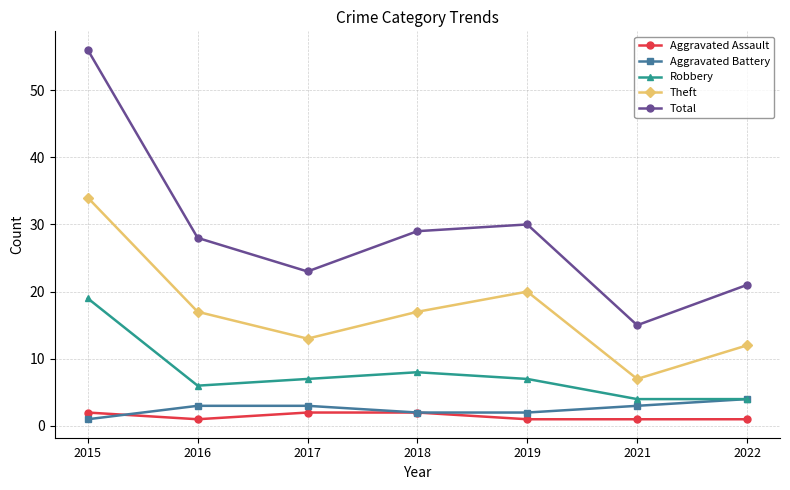

The value of Theft at 2021 is 7. True or false?

True